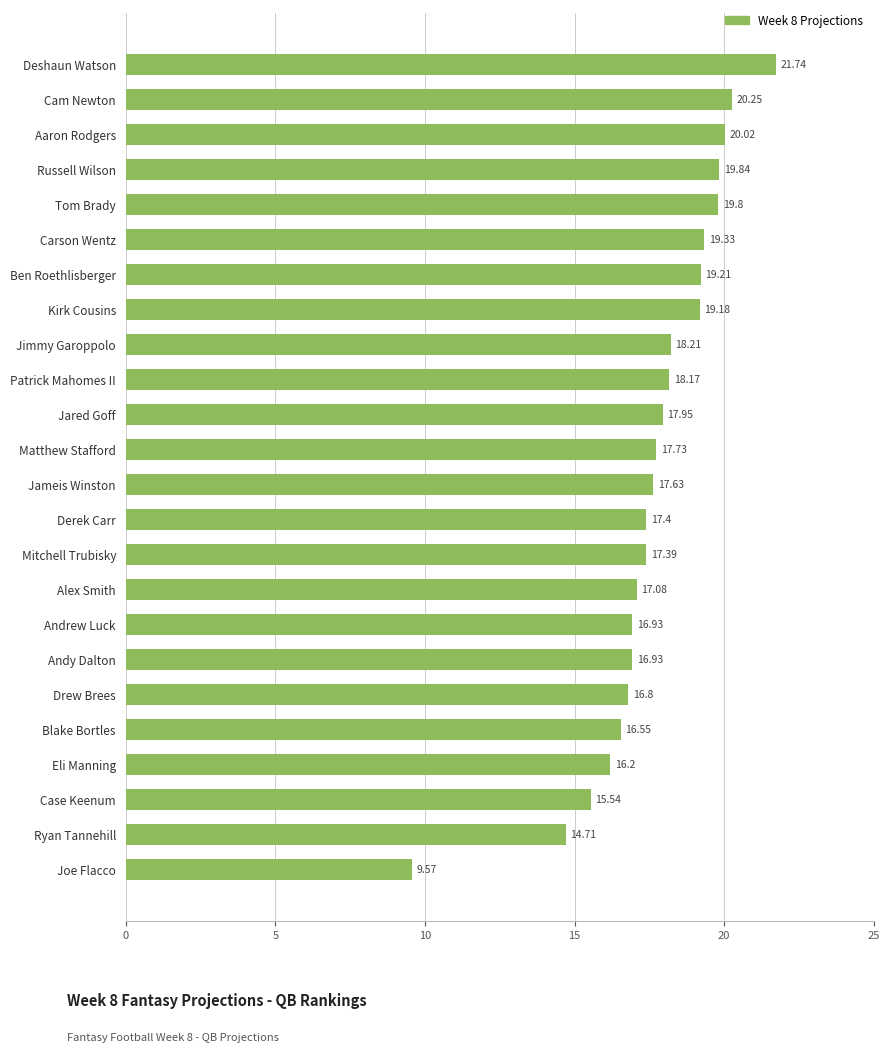

Where is the data nearest to the value 15?

Ryan Tannehill